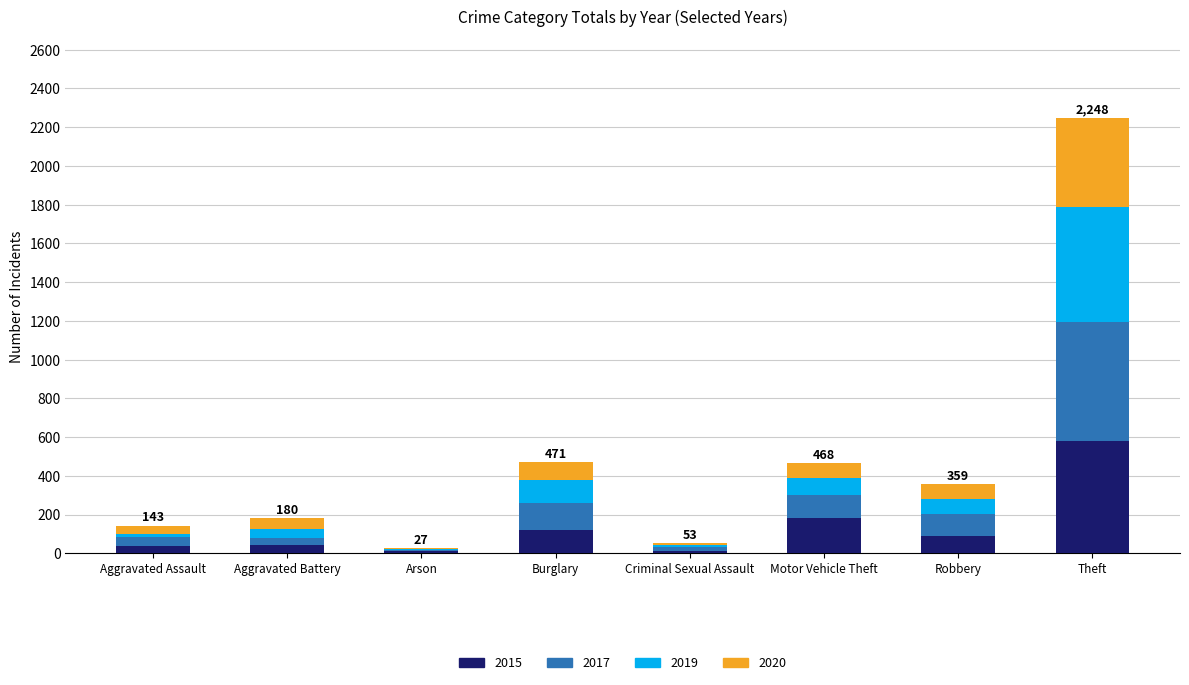

The value of 2015 at Theft is 185. True or false?

False